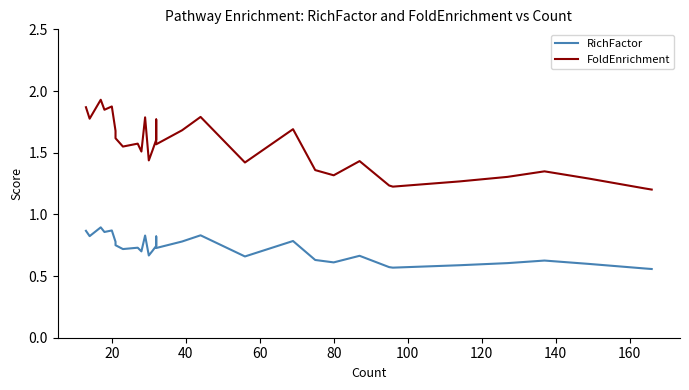

Which series has the largest total across all categories?

FoldEnrichment